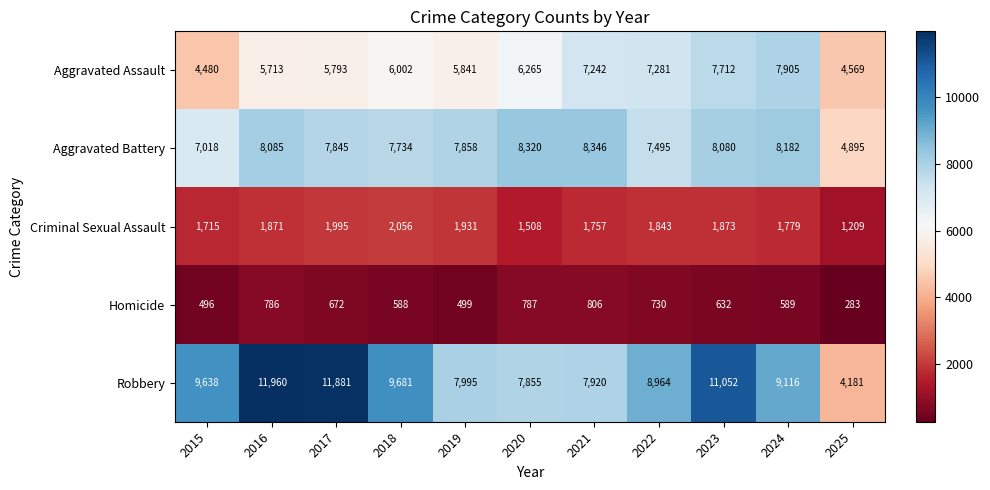

What is the lowest value of the Criminal Sexual Assault series?

1209